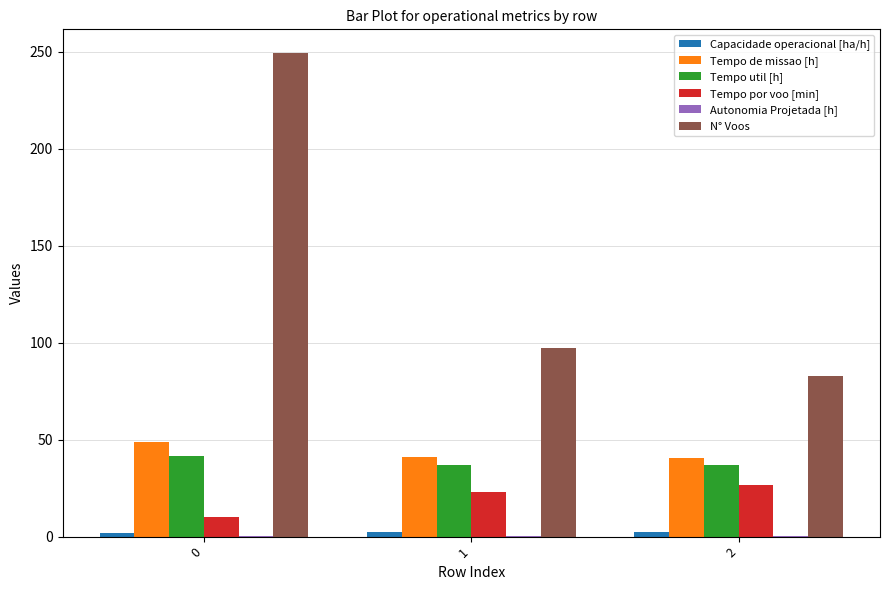

Between 0 and 2, which series saw the biggest shift?

N° Voos